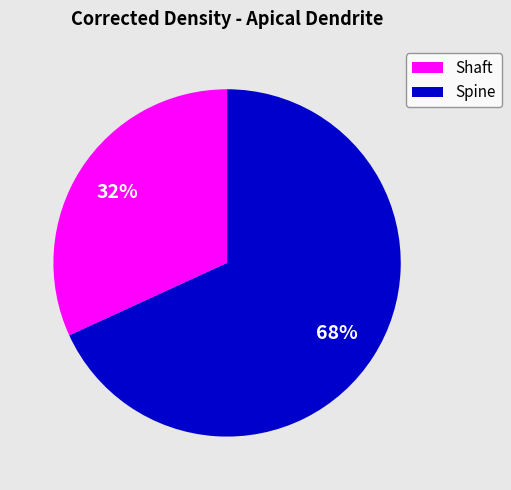

Rank the categories by value from lowest to highest.

Shaft, Spine